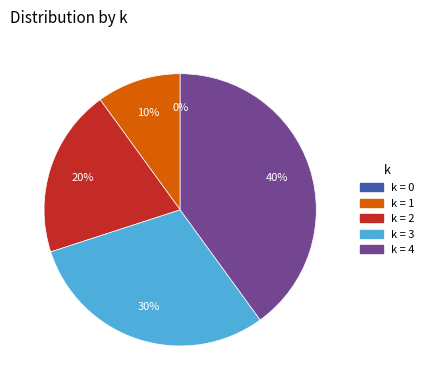

Is there any slice that represents more than half of the pie?

No